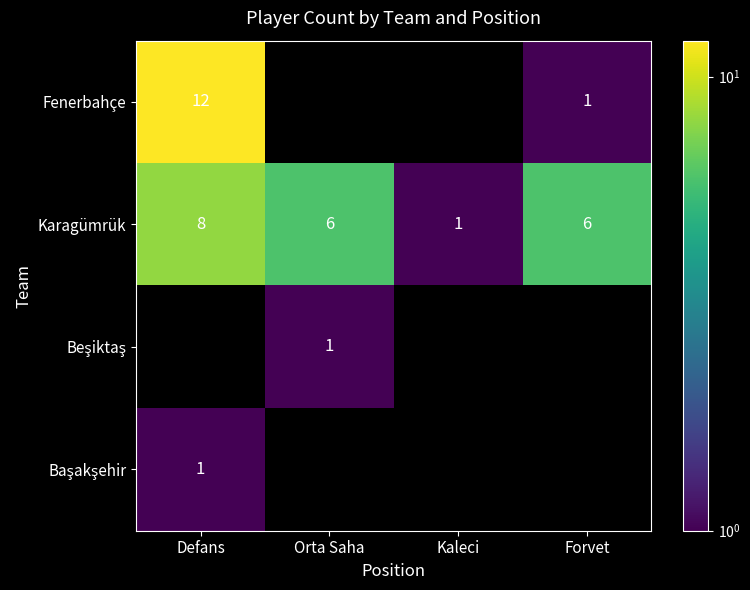

True or false: Fenerbahçe has a value of 2 at Forvet.

False